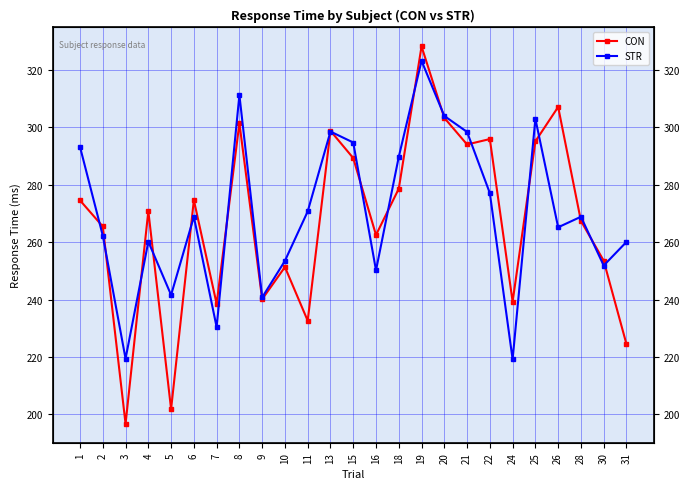

How many intersections are there between CON and STR?

18